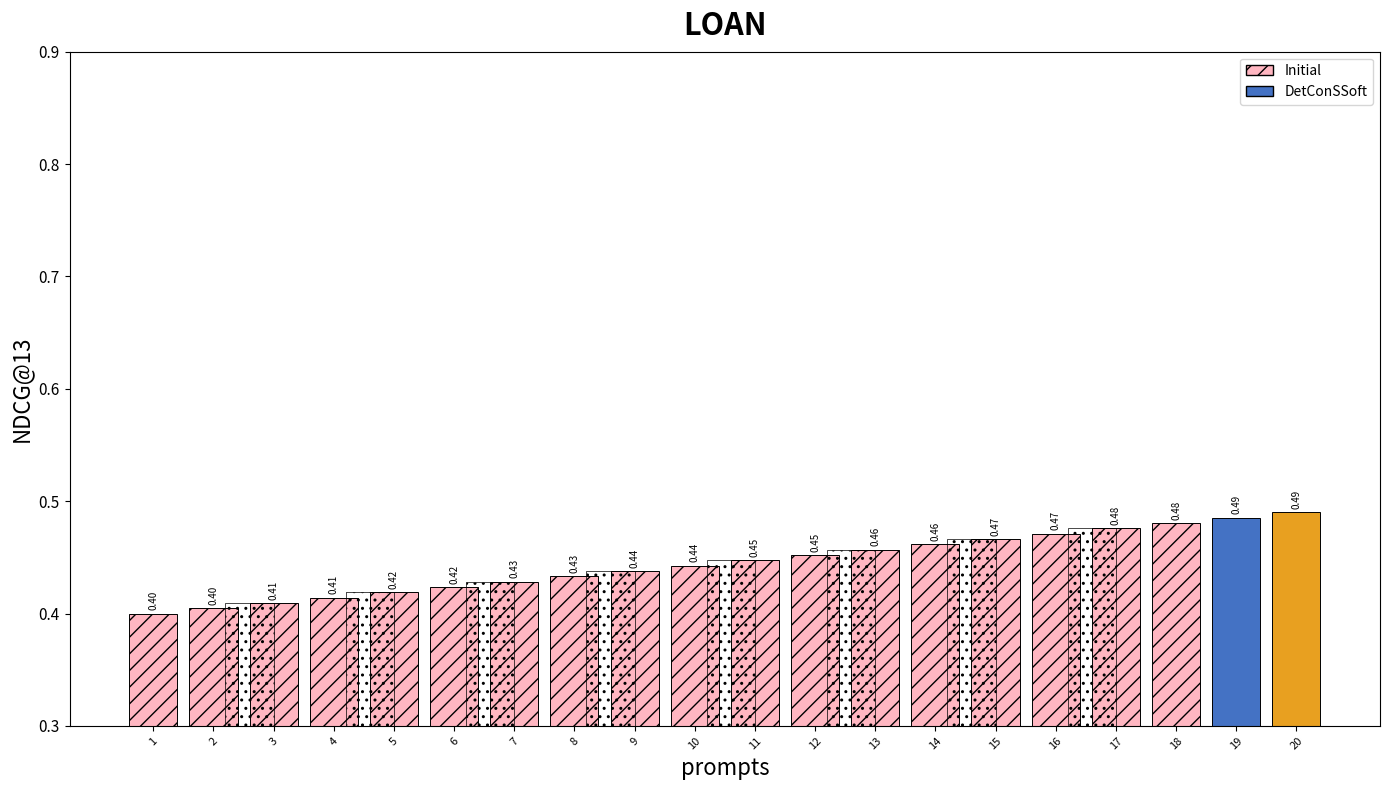

What value does the data have at 18?

0.5